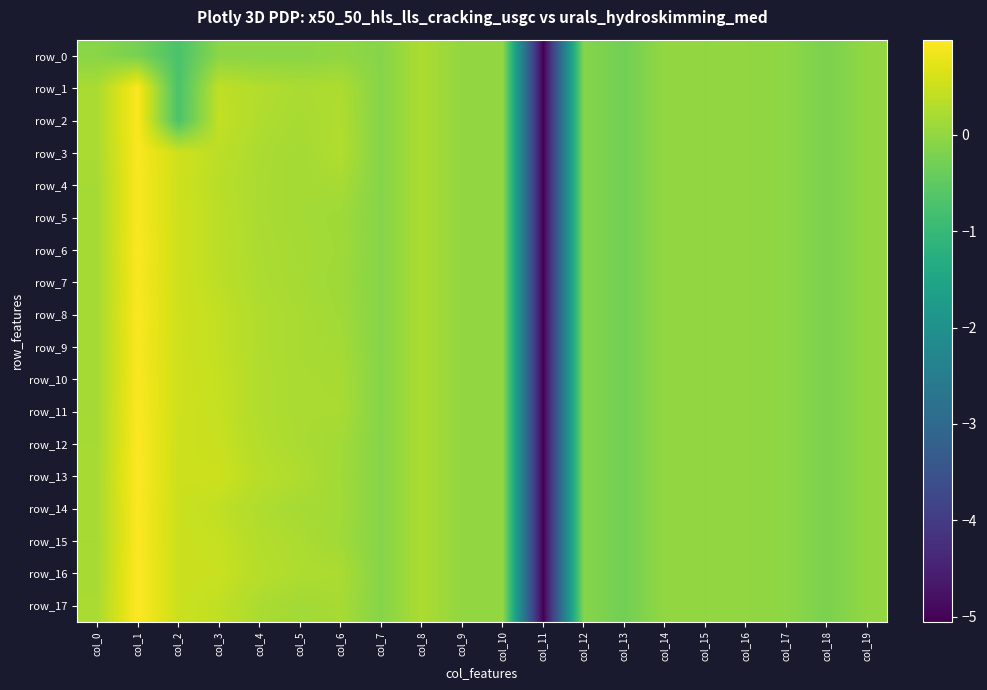

At which label does row_14 reach its minimum?

col_11